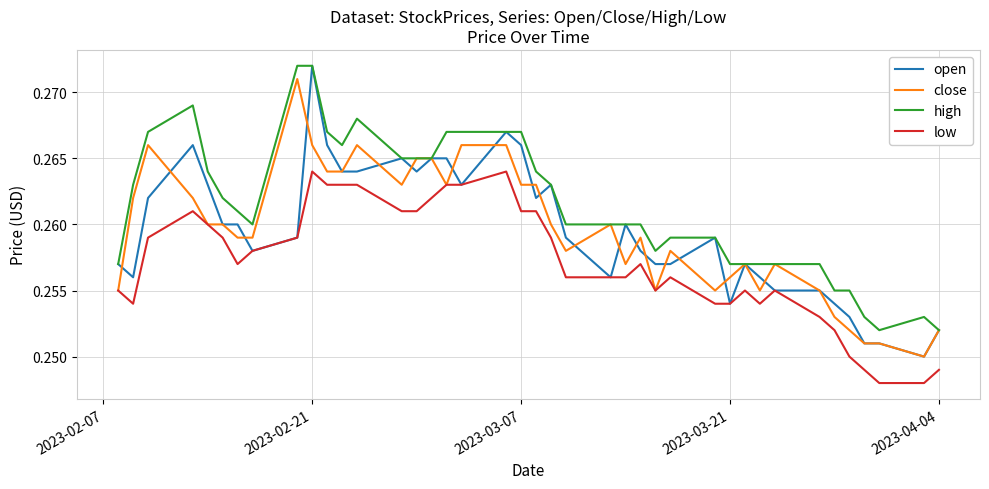

The value of low at 2023-04-04 is 0.4. True or false?

False